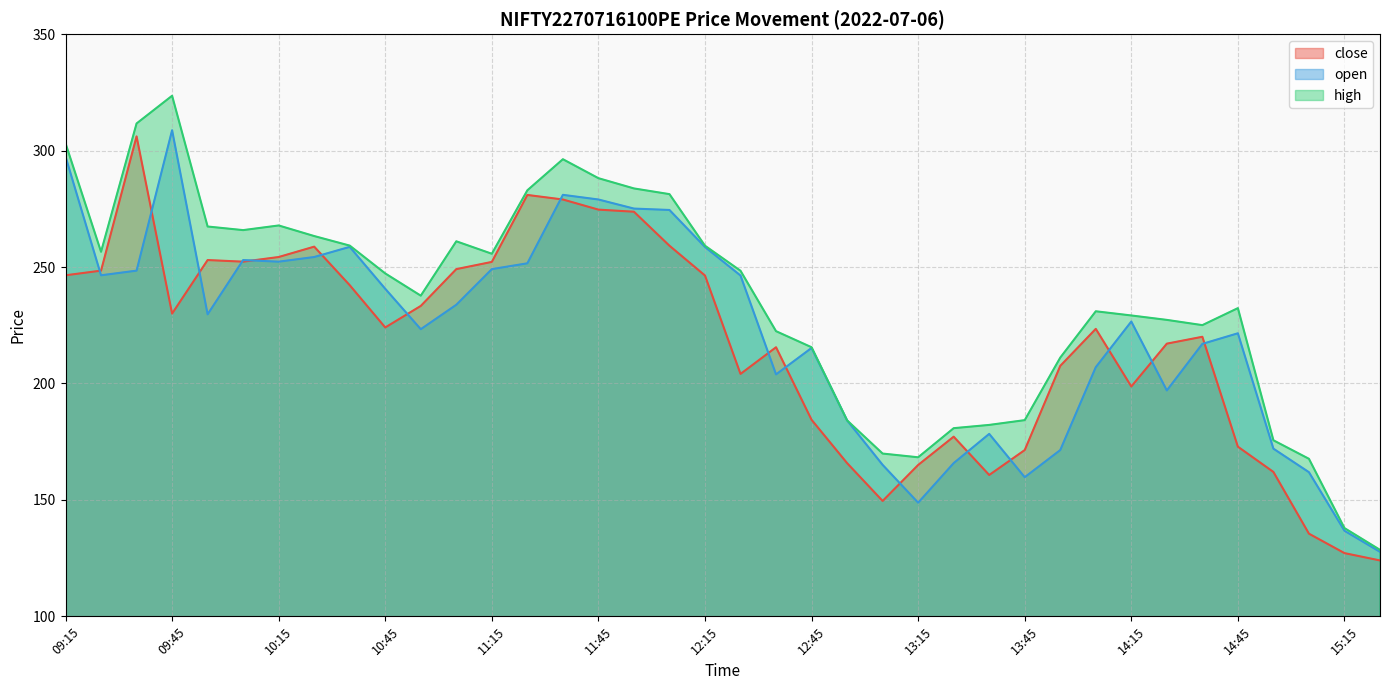

What is the label of the 9th point from the right?

14:05